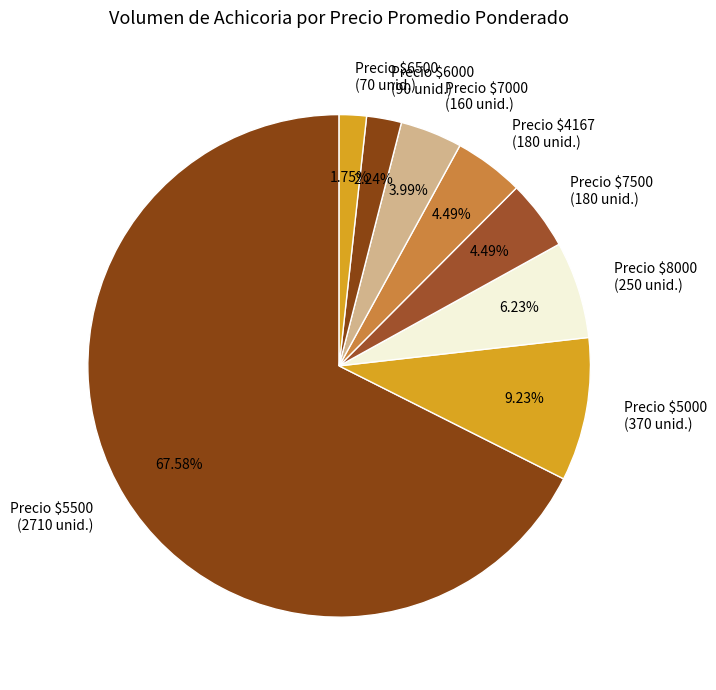

Which slice is the largest?

Precio $5500